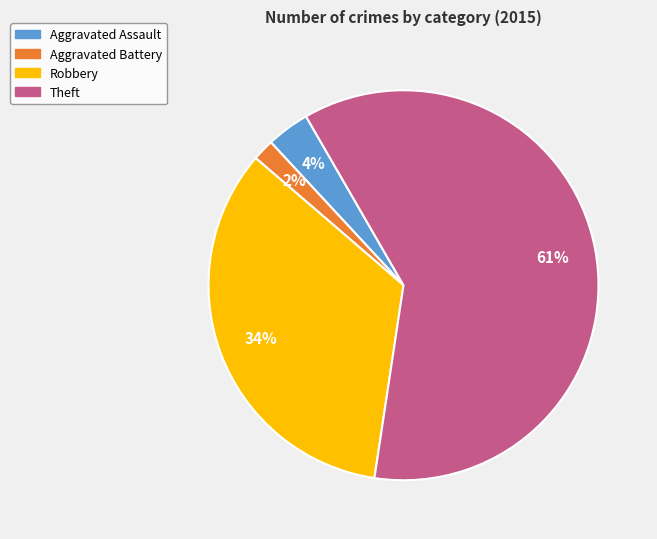

Is there a majority slice in this chart?

Yes